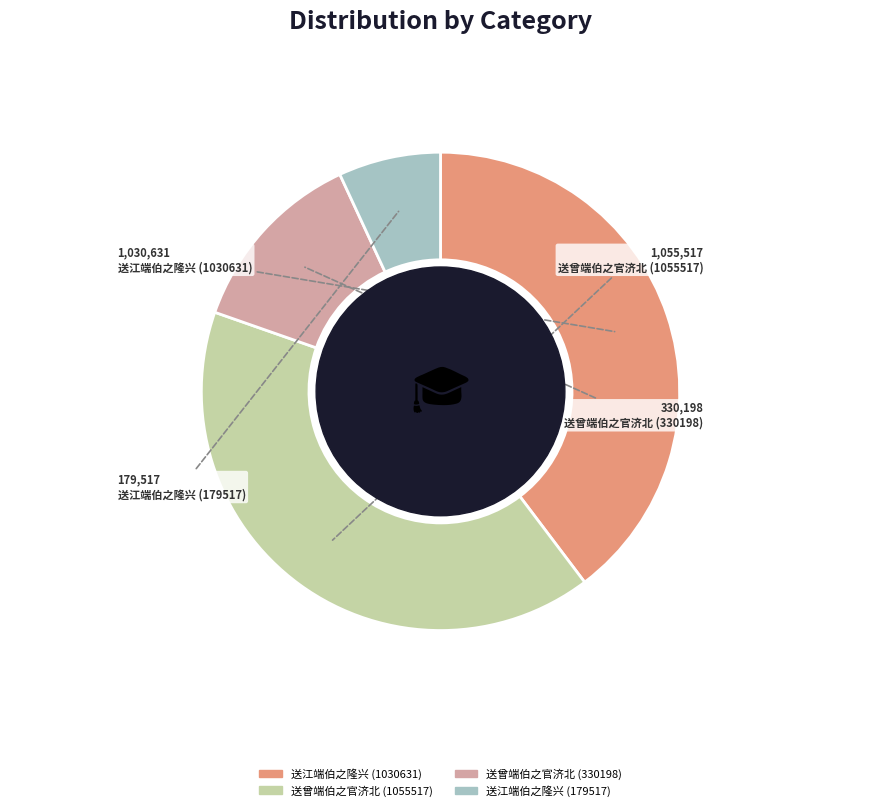

Is the sum of 送江端伯之隆兴 (179517) and 送江端伯之隆兴 (1030631) greater than half?

No